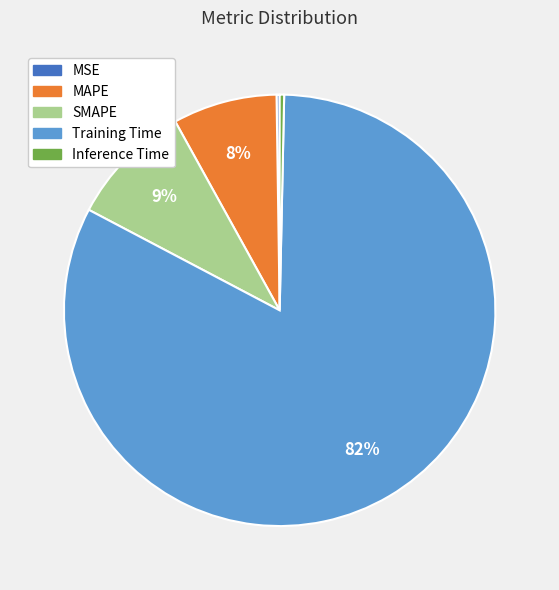

Is Inference Time the majority of the pie?

No